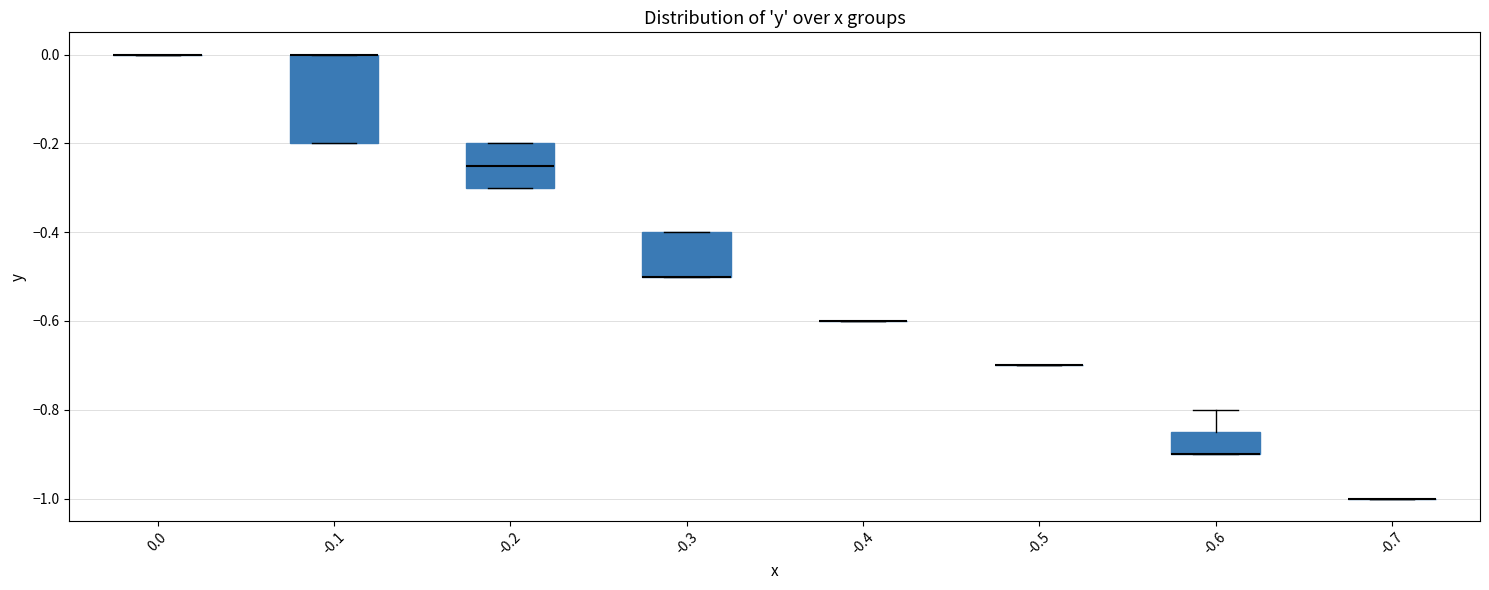

Reading left to right, read every box against the y-axis: the position of its median line, the range the box covers, and the ends of its whiskers. The values are not printed on the chart, so give them approximately, as read against the axis.

0.0: box collapsed to a line at 0.00, whiskers 0.00 to 0.00
-0.1: median 0.00 (drawn on the box's upper edge), box -0.20 to 0.00, whiskers -0.20 to 0.00
-0.2: median -0.24, box -0.30 to -0.20, whiskers -0.30 to -0.20
-0.3: median -0.50 (drawn on the box's lower edge), box -0.50 to -0.40, whiskers -0.50 to -0.40
-0.4: box collapsed to a line at -0.60, whiskers -0.60 to -0.60
-0.5: box collapsed to a line at -0.70, whiskers -0.70 to -0.70
-0.6: median -0.90 (drawn on the box's lower edge), box -0.90 to -0.84, whiskers -0.90 to -0.80
-0.7: box collapsed to a line at -1.00, whiskers -1.00 to -1.00